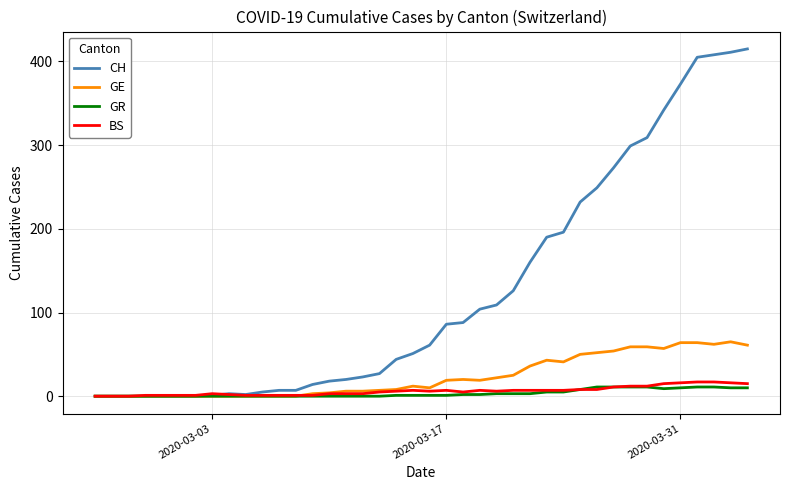

What are all the series names shown in the legend?

CH, GE, GR, BS